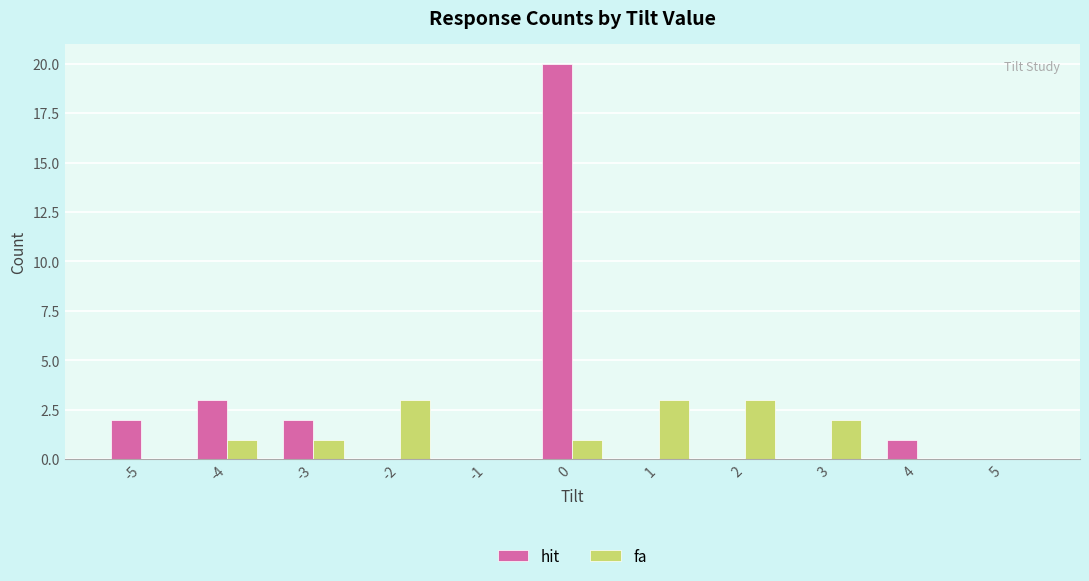

At which label is hit closest to 10?

-4